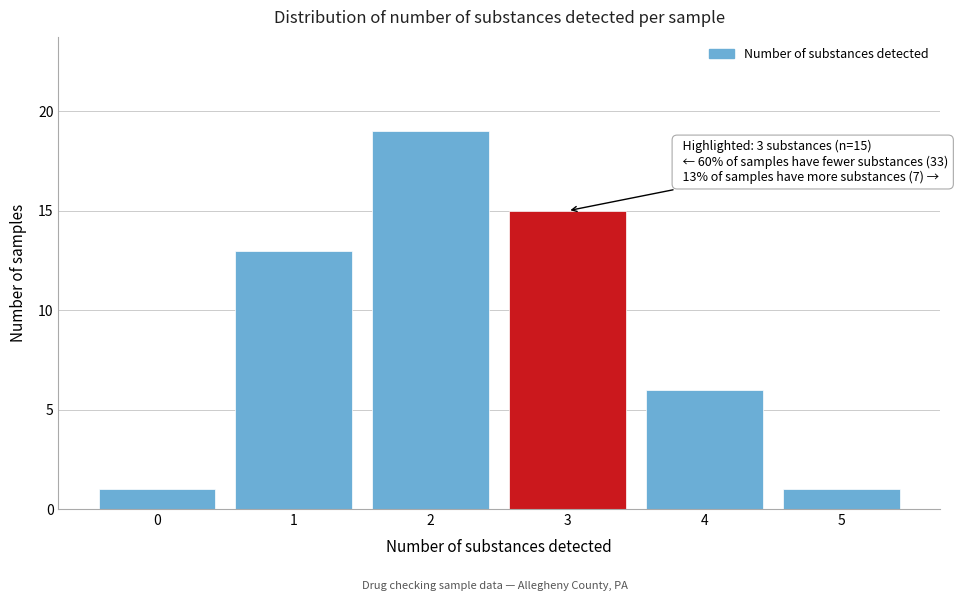

Reading left to right, extract all data points from this chart.

1	13	19	15	6	1